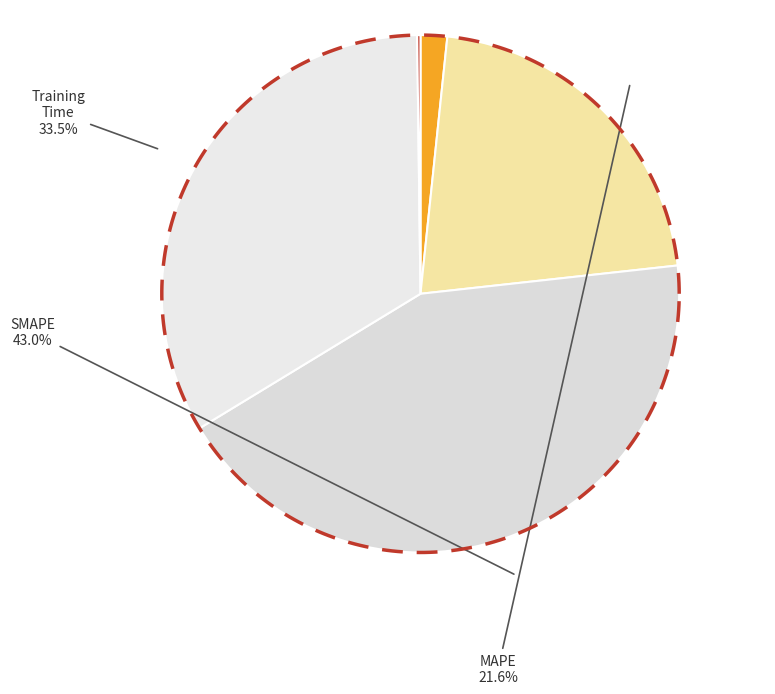

What portion of the pie excludes MSE?

98.3%